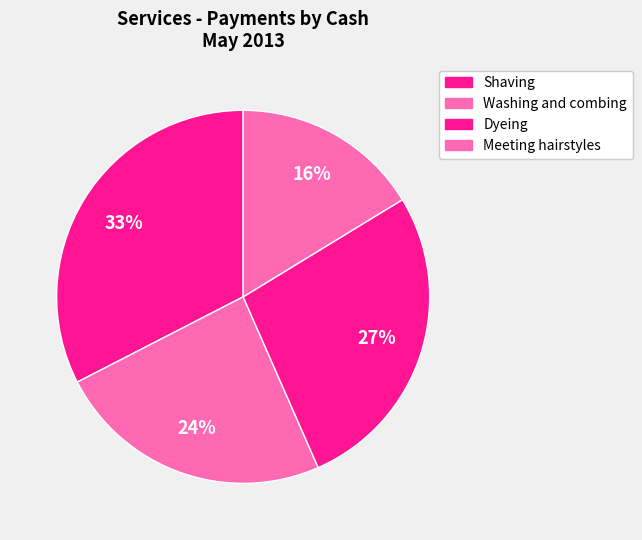

Which slice is the largest?

Shaving